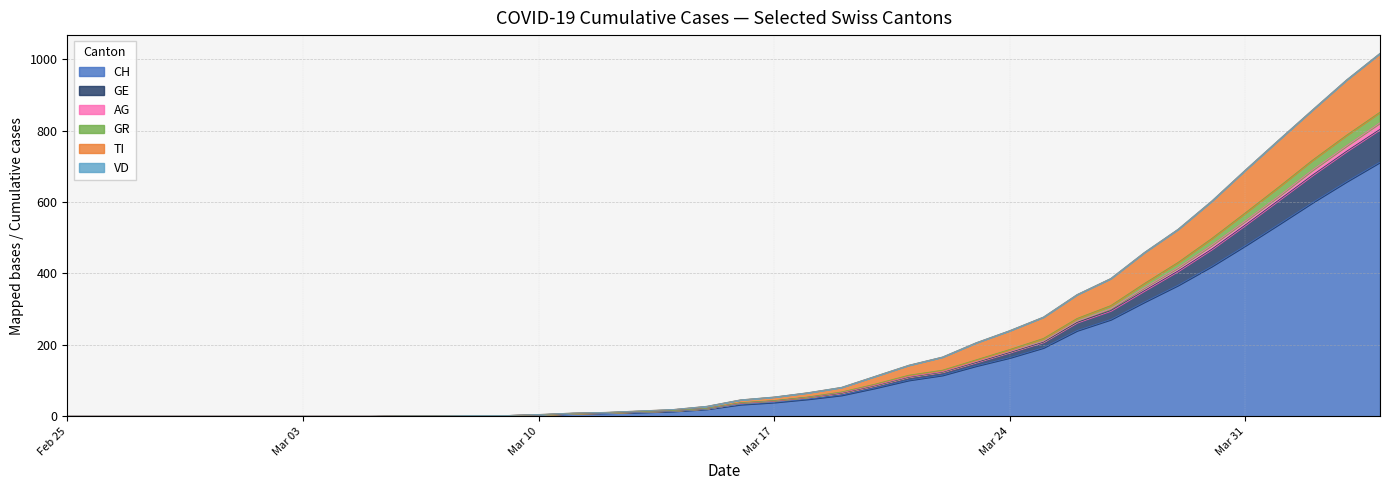

What is the maximum value for CH?

712